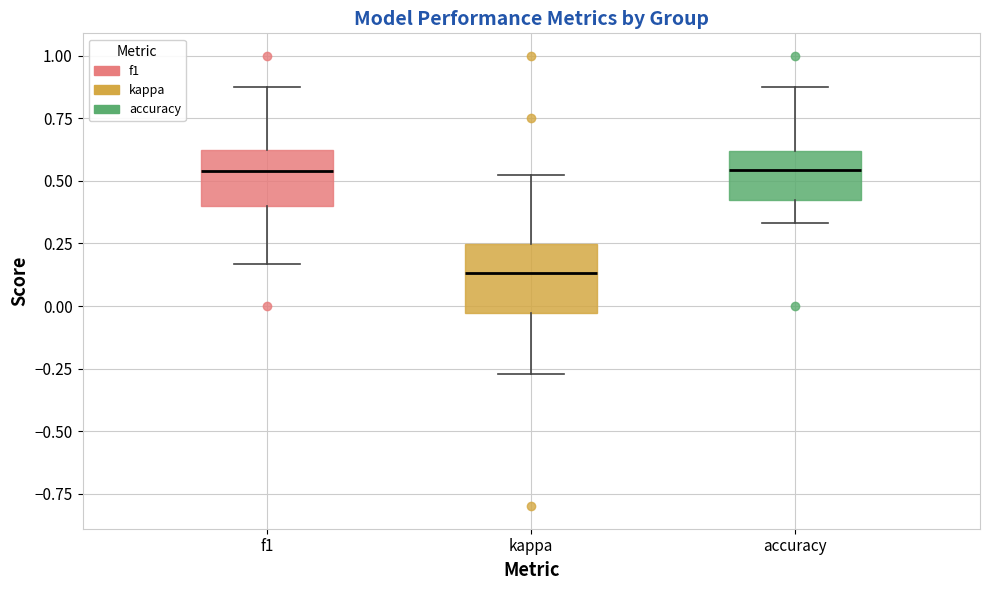

Reading left to right, read every box against the y-axis: the position of its median line, the range the box covers, and the ends of its whiskers. The values are not printed on the chart, so give them approximately, as read against the axis.

f1: median 0.55, box 0.40 to 0.60, whiskers 0.15 to 0.90
kappa: median 0.15, box -0.05 to 0.25, whiskers -0.25 to 0.50
accuracy: median 0.55, box 0.40 to 0.60, whiskers 0.35 to 0.90